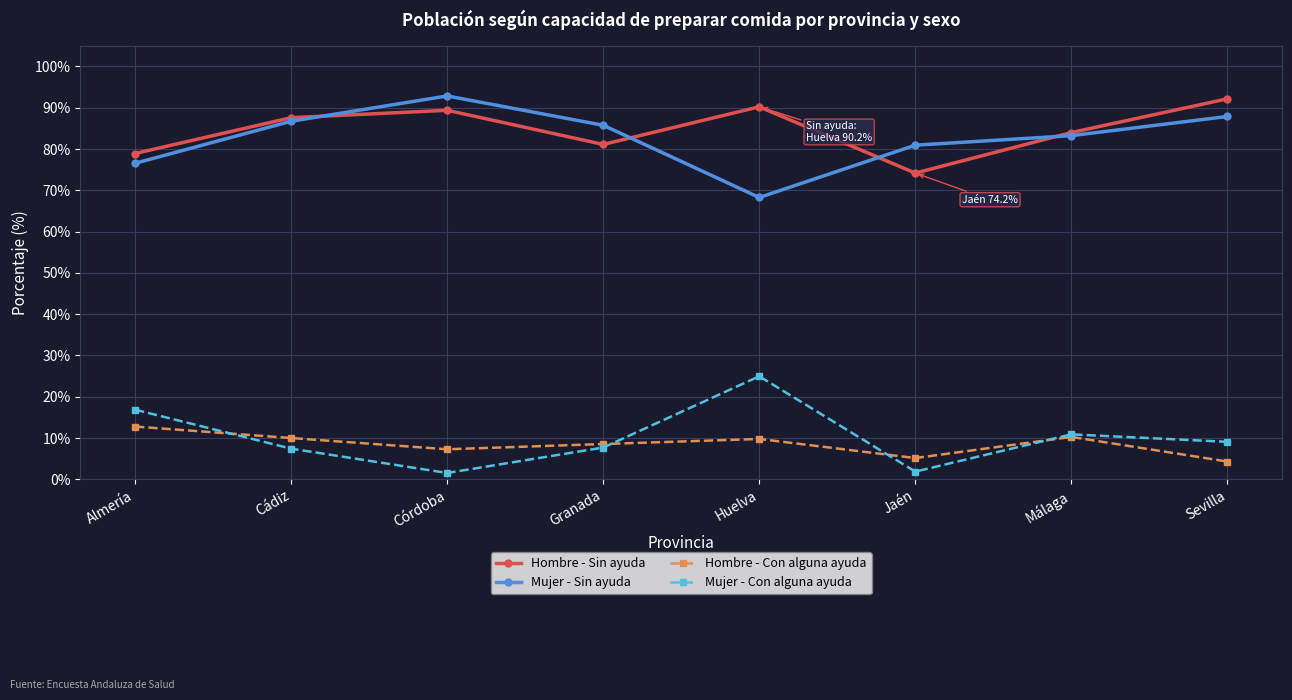

Where is Mujer - Sin ayuda nearest to the value 80?

Jaén